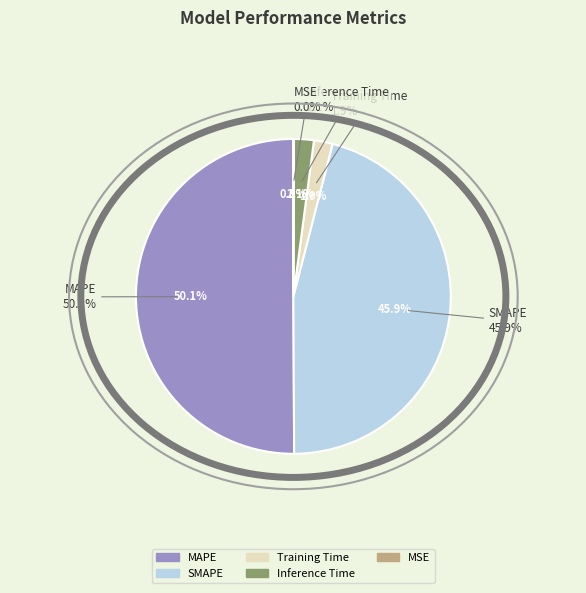

Is it true that SMAPE is 33% of the pie?

False